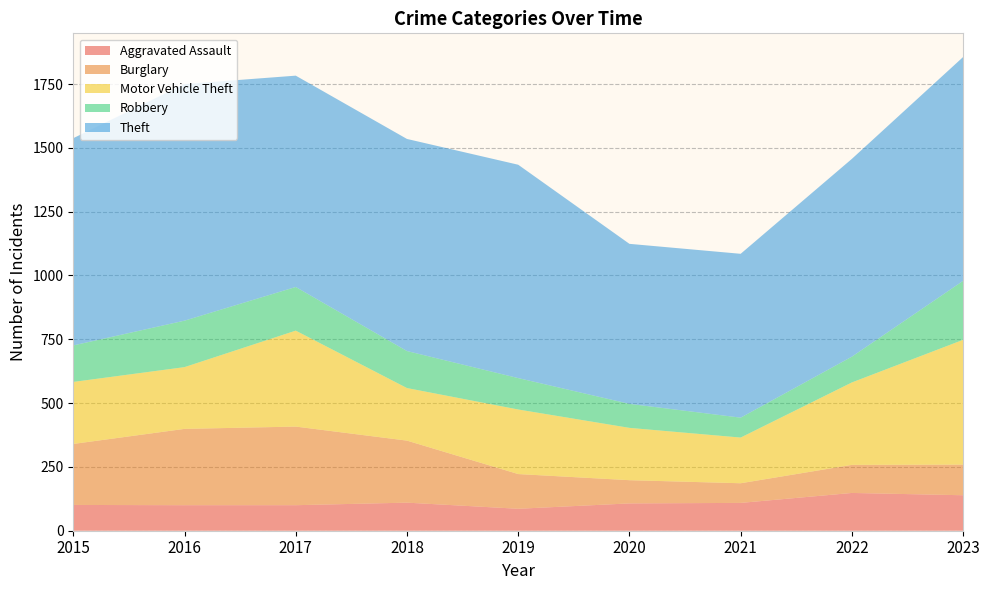

Reading left to right, what are all the values shown in this chart?

Aggravated Assault: 2015=101	2016=100	2017=100	2018=110	2019=86	2020=107	2021=109	2022=148	2023=139
Burglary: 2015=239	2016=299	2017=308	2018=243	2019=136	2020=91	2021=77	2022=110	2023=120
Motor Vehicle Theft: 2015=243	2016=242	2017=376	2018=206	2019=253	2020=205	2021=179	2022=323	2023=489
Robbery: 2015=143	2016=182	2017=171	2018=145	2019=123	2020=94	2021=78	2022=101	2023=231
Theft: 2015=812	2016=927	2017=828	2018=831	2019=836	2020=627	2021=642	2022=775	2023=877